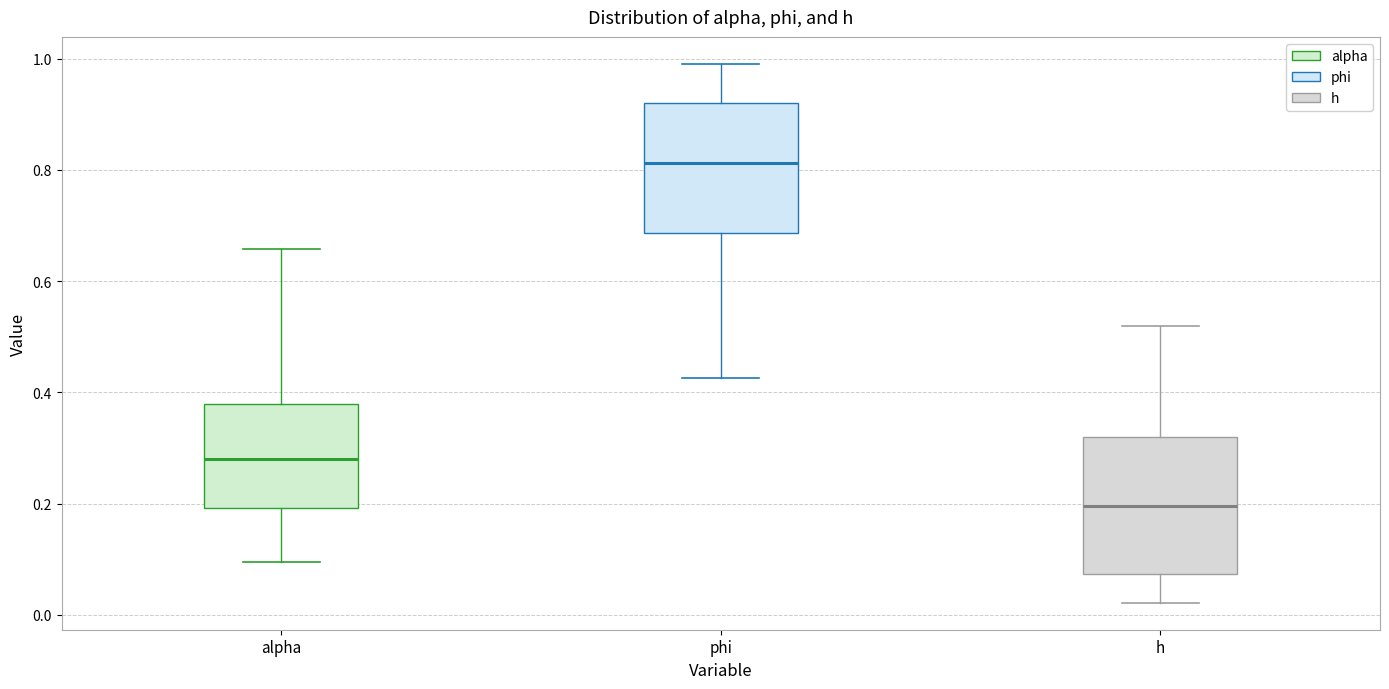

Reading left to right, read every box against the y-axis: the position of its median line, the range the box covers, and the ends of its whiskers. The values are not printed on the chart, so give them approximately, as read against the axis.

alpha: median 0.28, box 0.20 to 0.38, whiskers 0.10 to 0.66
phi: median 0.82, box 0.68 to 0.92, whiskers 0.42 to 1.00
h: median 0.20, box 0.08 to 0.32, whiskers 0.02 to 0.52